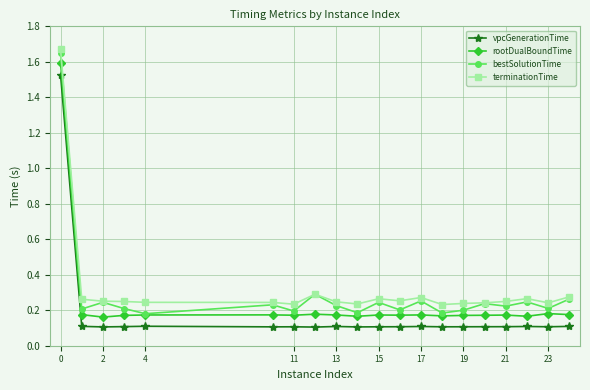

True or false: rootDualBoundTime and terminationTime intersect in this chart.

False